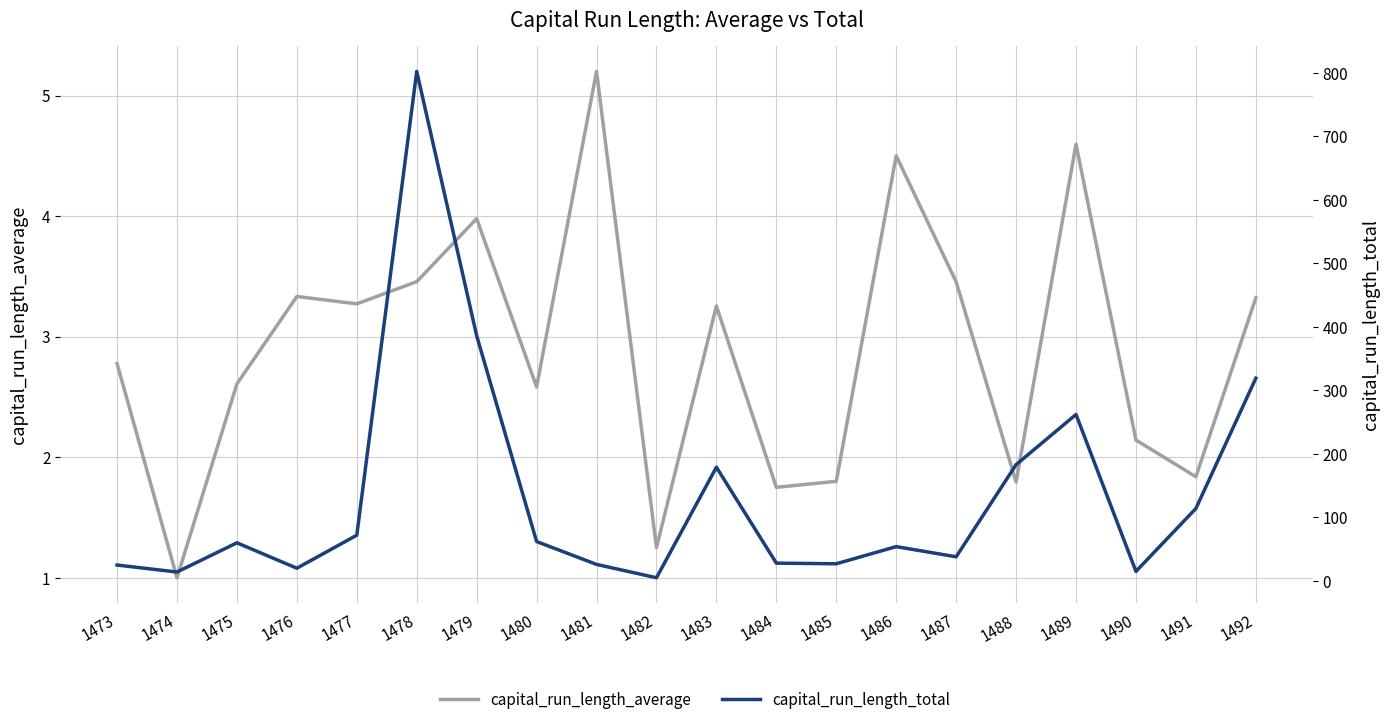

Reading right to left, what are all the values shown in this chart?

capital_run_length_average: 1492=3.3	1491=1.8	1490=2.1	1489=4.6	1488=1.8	1487=3.5	1486=4.5	1485=1.8	1484=1.8	1483=3.3	1482=1.2	1481=5.2	1480=2.6	1479=4.0	1478=3.5	1477=3.3	1476=3.3	1475=2.6	1474=1.0	1473=2.8
capital_run_length_total: 1492=319.0	1491=114.0	1490=15.0	1489=262.0	1488=183.0	1487=38.0	1486=54.0	1485=27.0	1484=28.0	1483=179.0	1482=5.0	1481=26.0	1480=62.0	1479=386.0	1478=802.0	1477=72.0	1476=20.0	1475=60.0	1474=14.0	1473=25.0